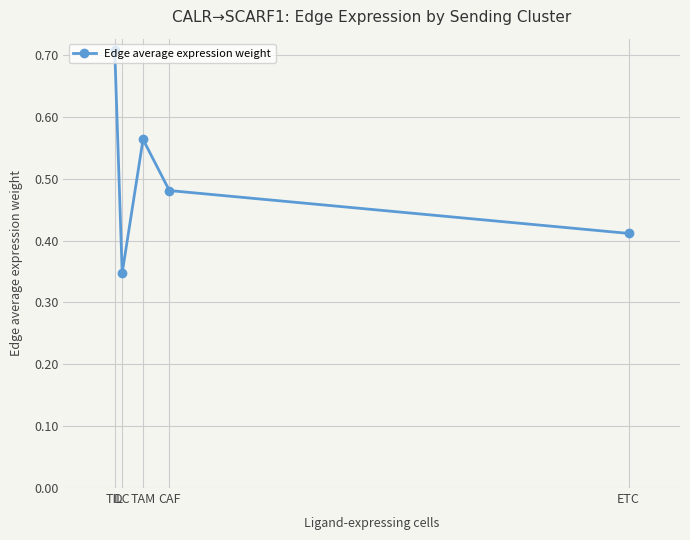

Is it true that the value at DC is 0.6?

False